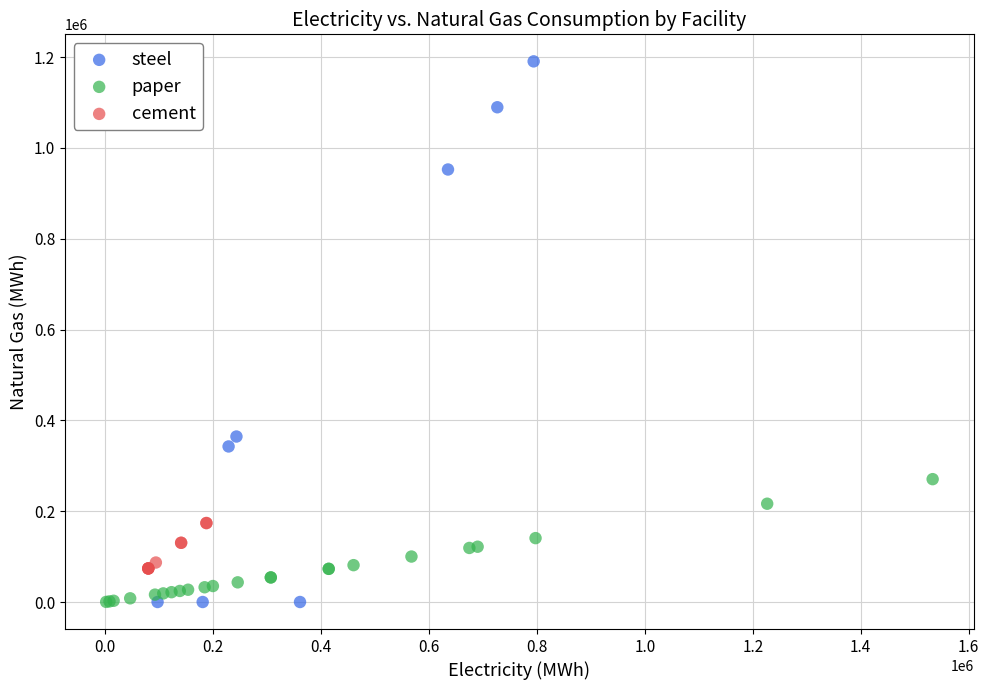

Which series reaches the maximum Y coordinate?

steel